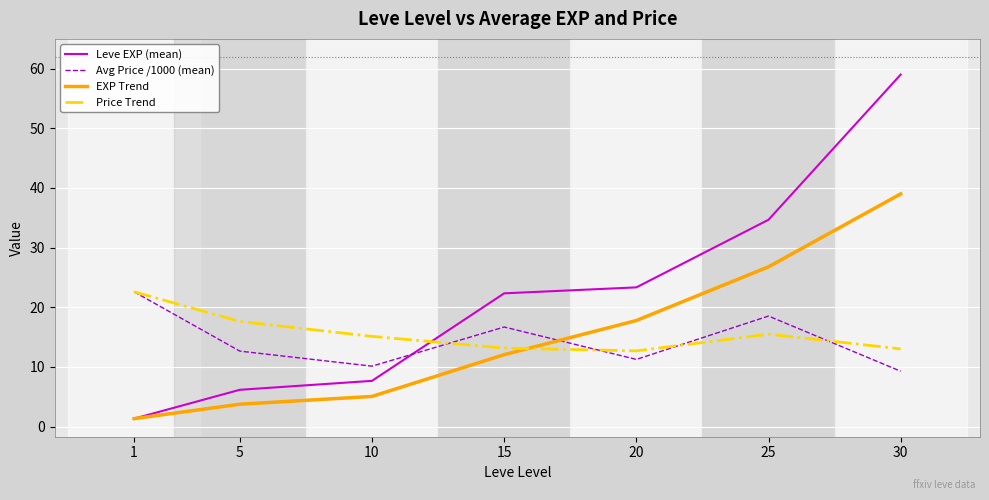

The EXP Trend series shows 17.8 at 20. True or false?

True